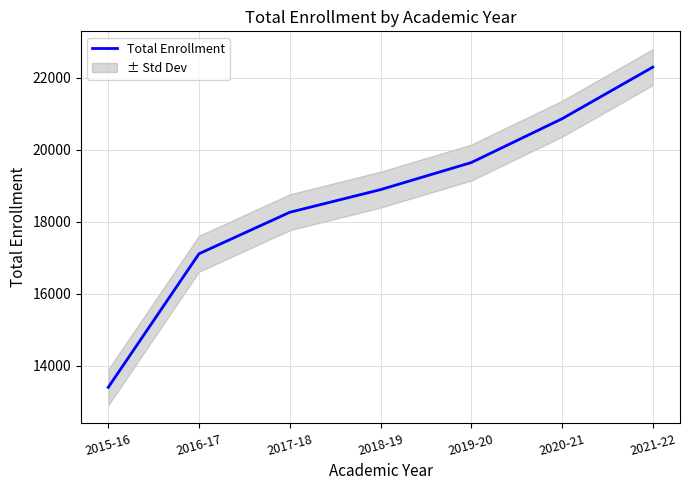

Rank the categories by value from highest to lowest.

2021-22, 2020-21, 2019-20, 2018-19, 2017-18, 2016-17, 2015-16